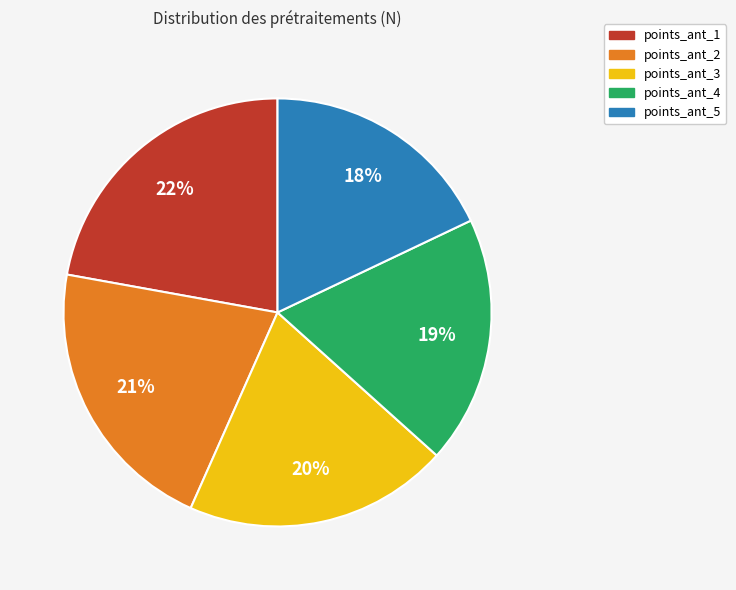

Is it true that points_ant_5 is 18% of the pie?

True